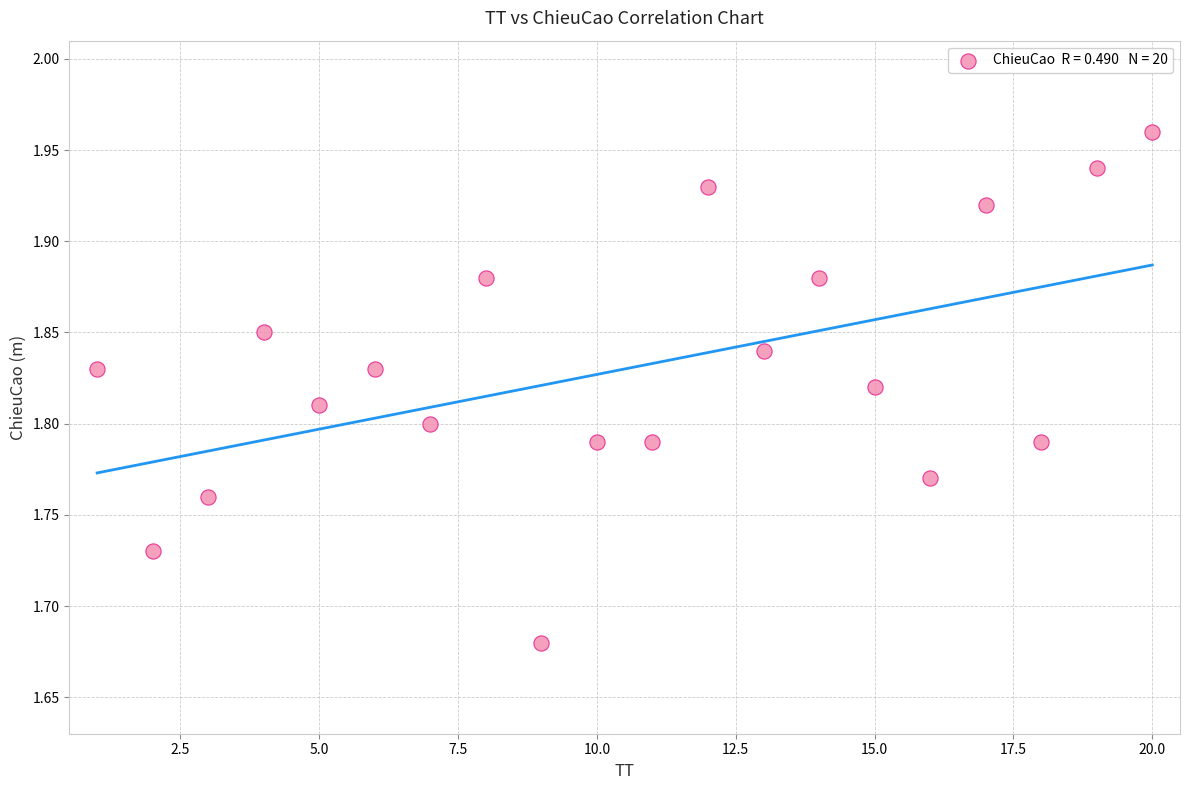

What is the range of X values (max minus min)?

19.0